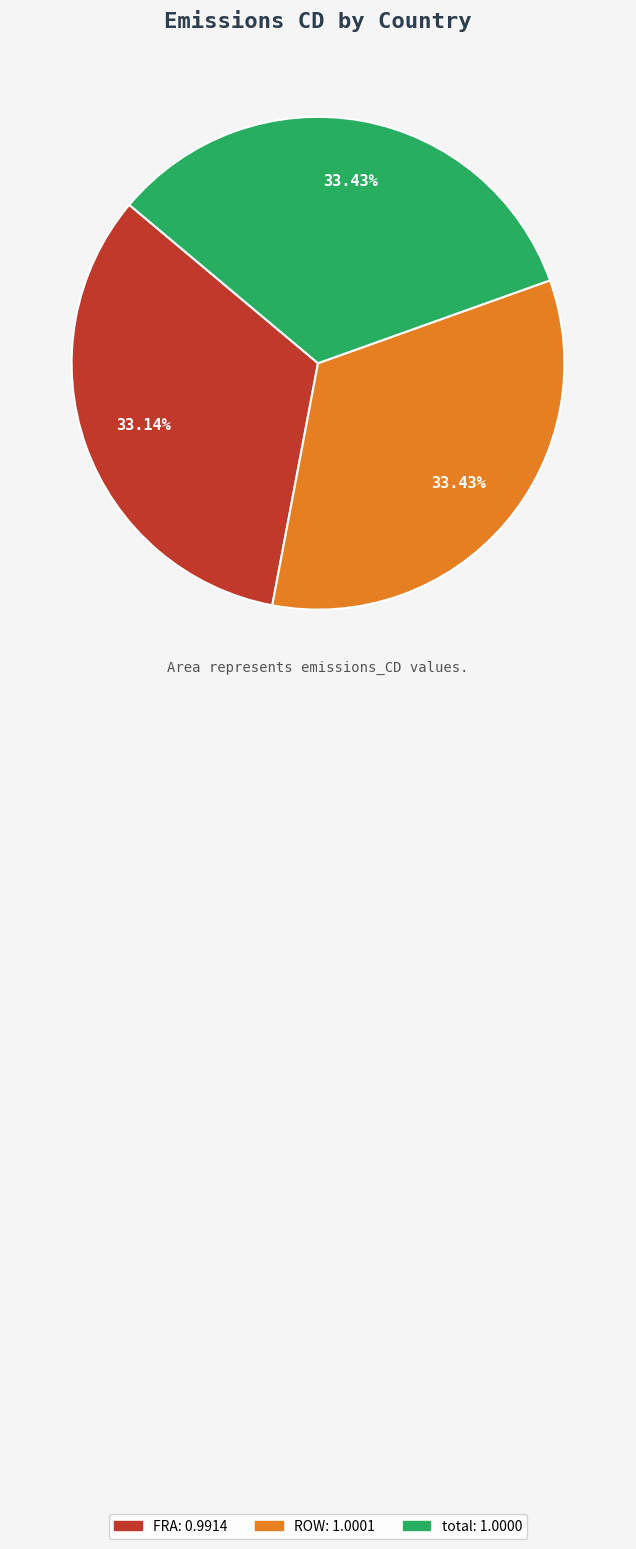

To the nearest percent, what portion does FRA represent?

33%